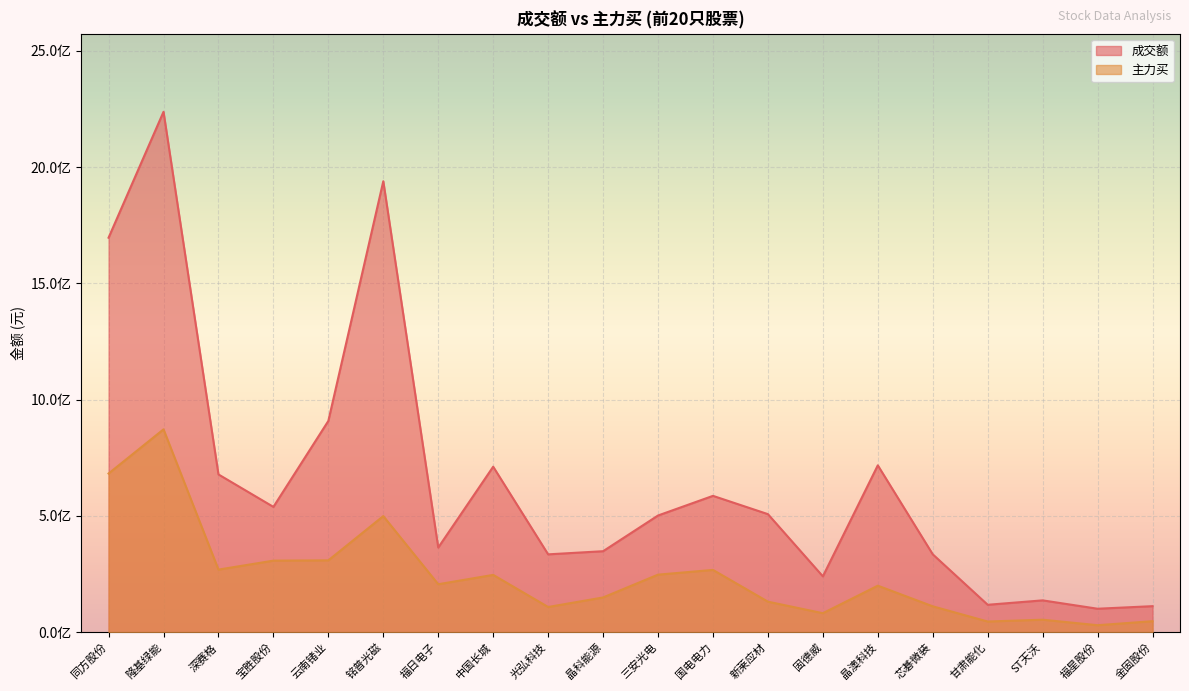

What are all the series names shown in the legend?

成交额, 主力买